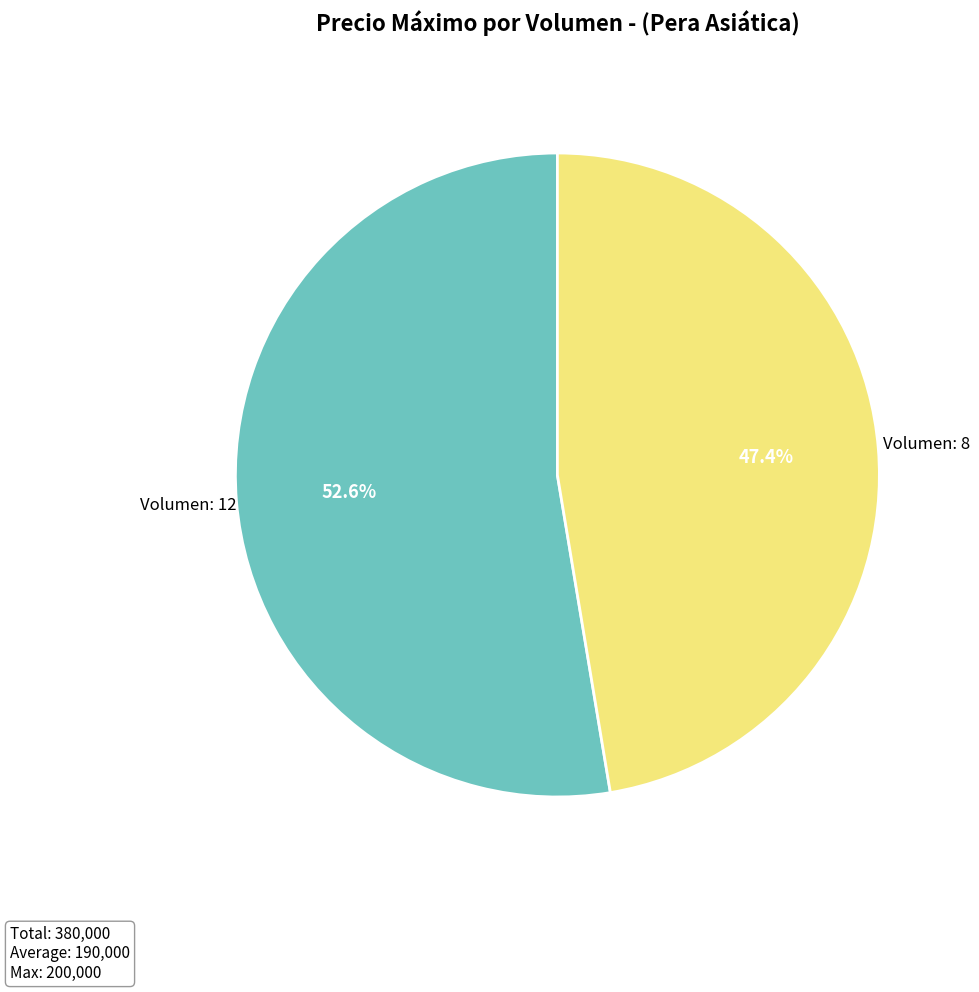

To the nearest percent, what portion does Volumen: 8 represent?

47%